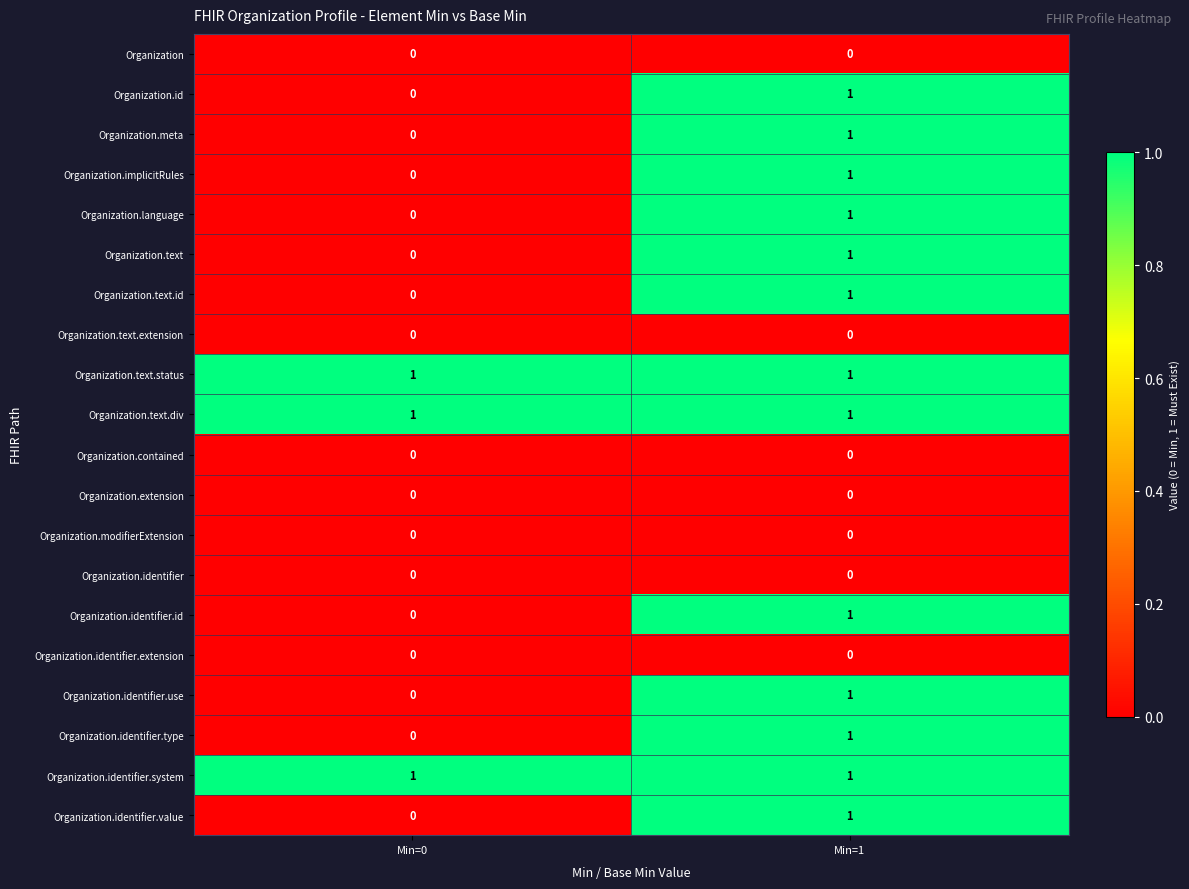

Rank the categories by Organization.text.id value from highest to lowest.

Min=1, Min=0